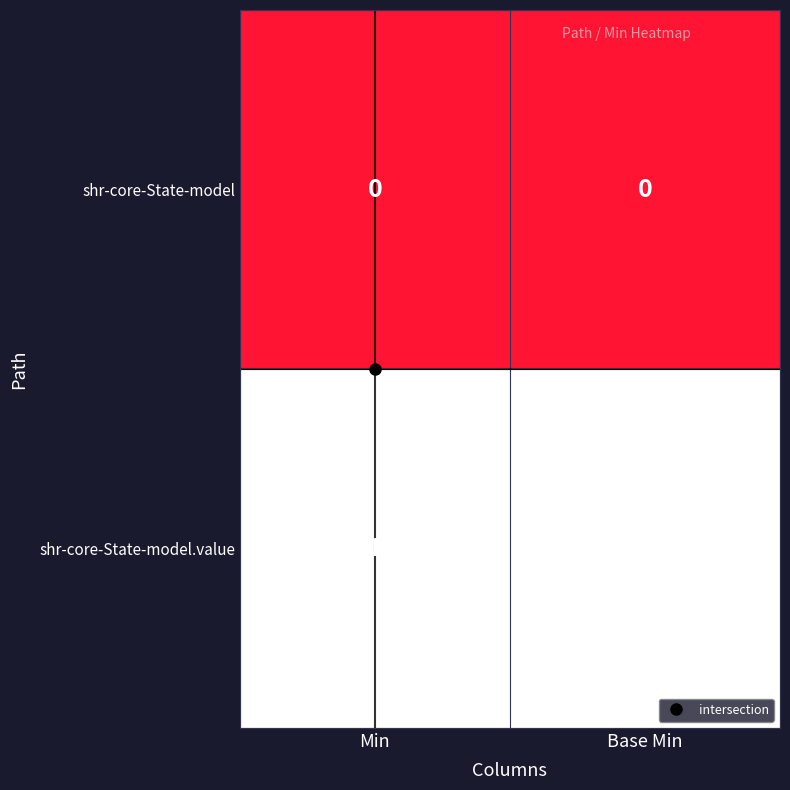

Rank the series by their maximum value, from highest to lowest.

shr-core-State-model.value, shr-core-State-model